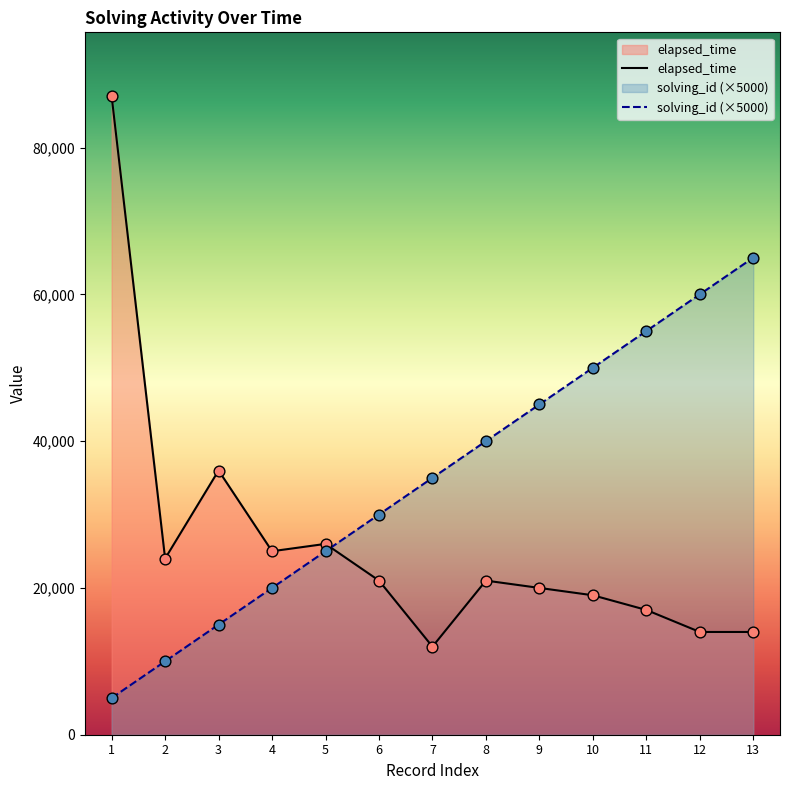

What is the total value across all series at 2?

34000